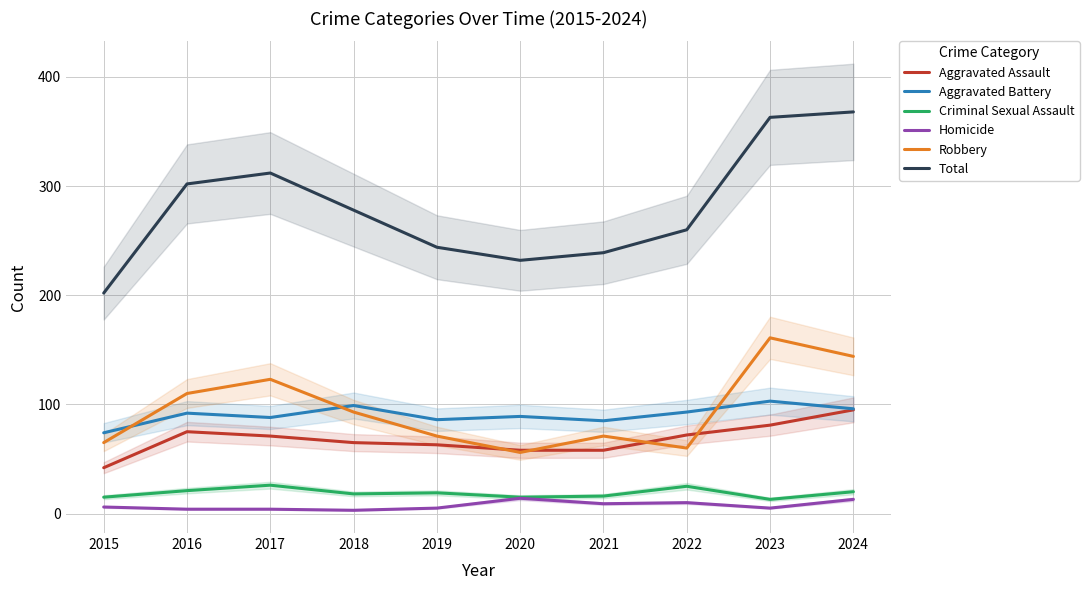

What is the lowest value of the Criminal Sexual Assault series?

13